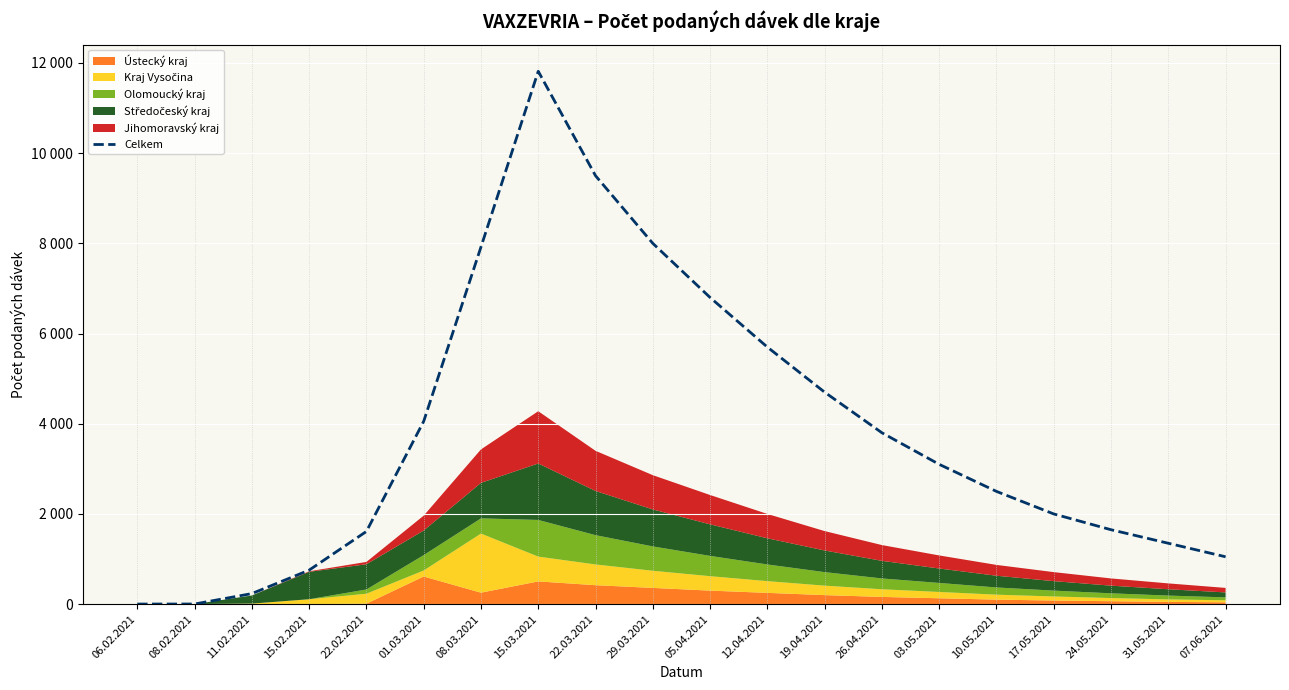

What is the sum of all values?

76545